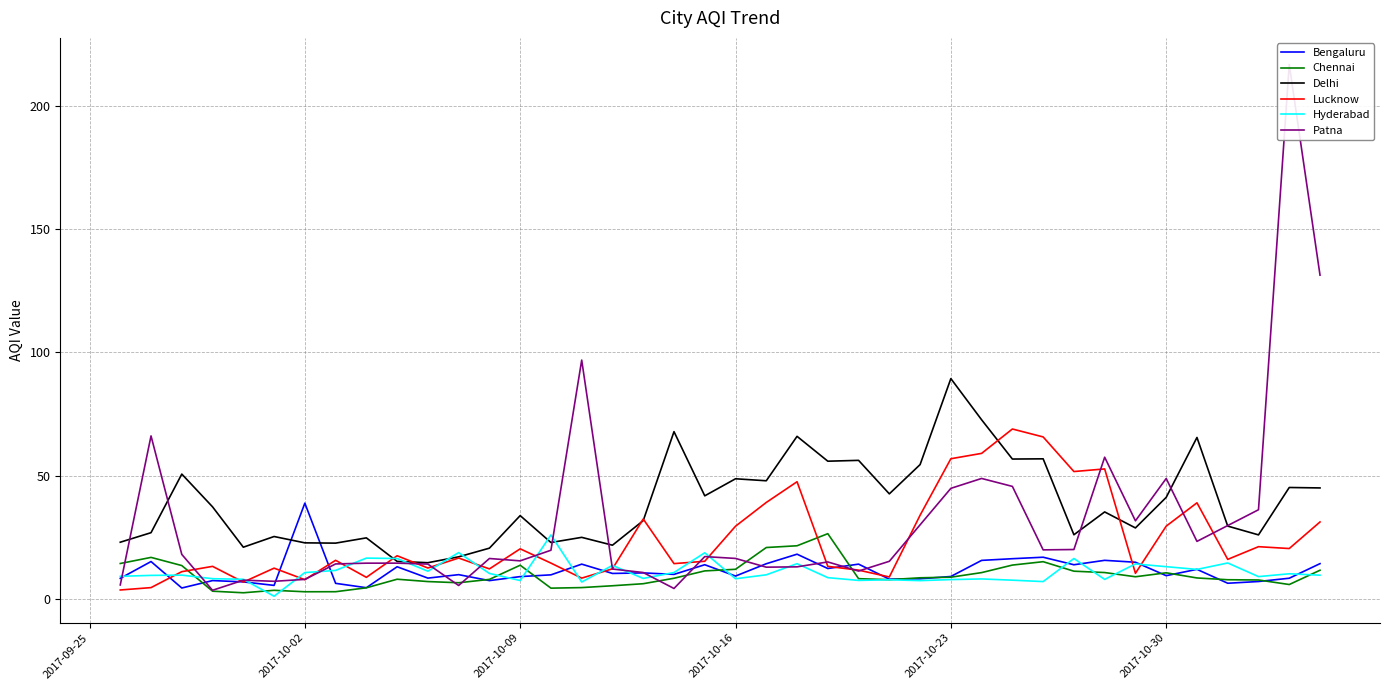

What is the highest value of the Delhi series?

89.4